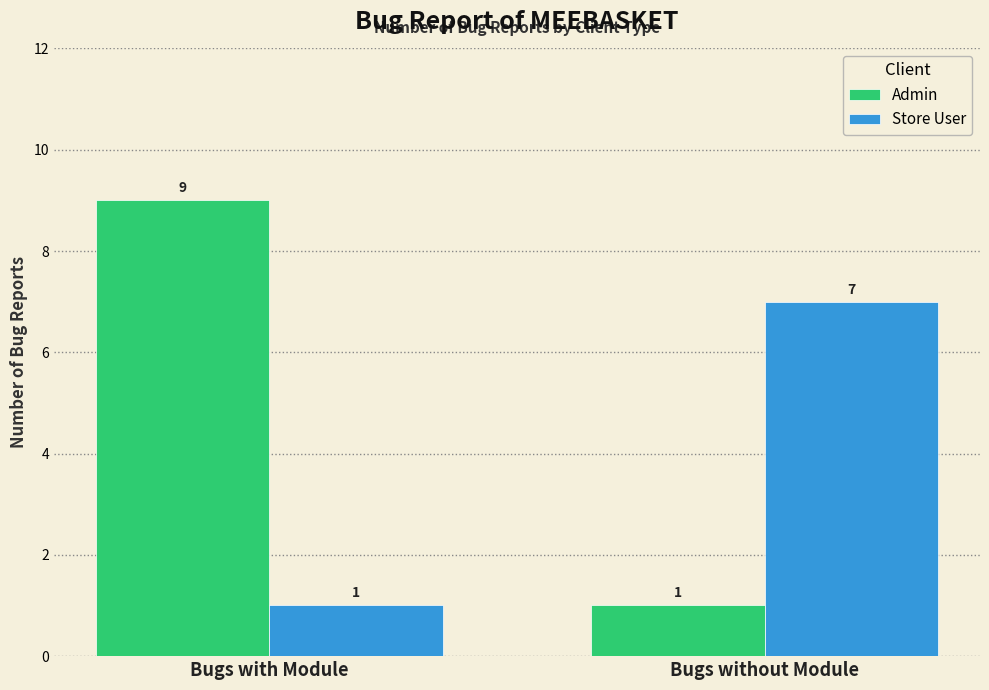

Reading left to right, transcribe all the data shown in this chart.

Admin: Bugs with Module=9	Bugs without Module=1
Store User: Bugs with Module=1	Bugs without Module=7